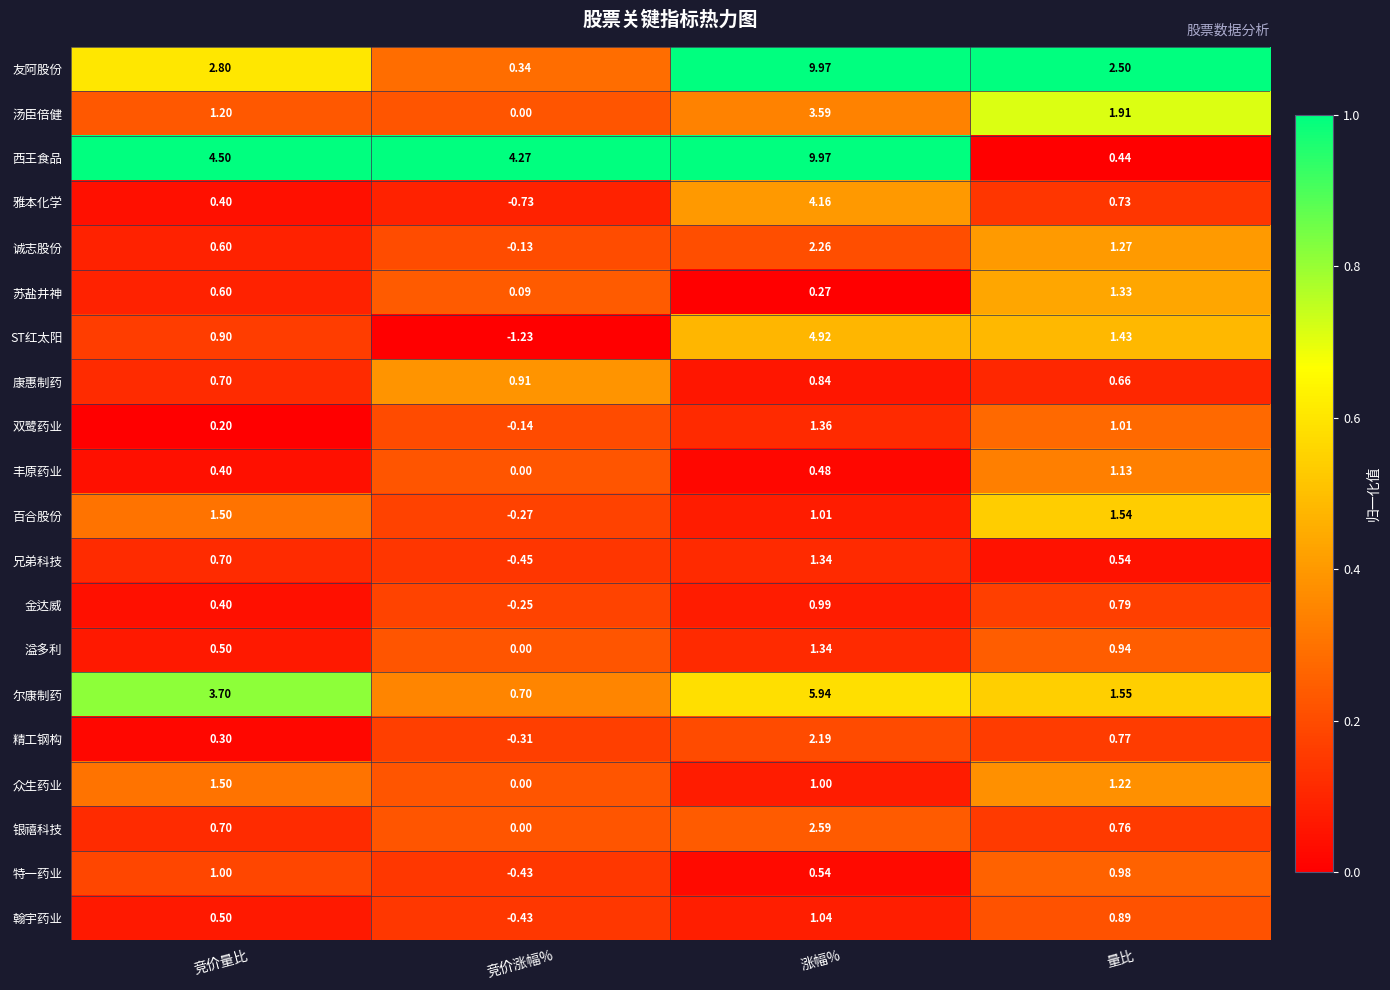

List the labels in order of 翰宇药业 value, largest first.

涨幅%, 量比, 竞价量比, 竞价涨幅%